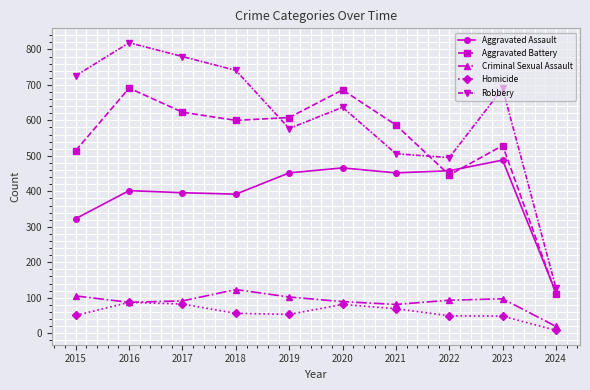

True or false: Aggravated Battery has a value of 623 at 2017.

True